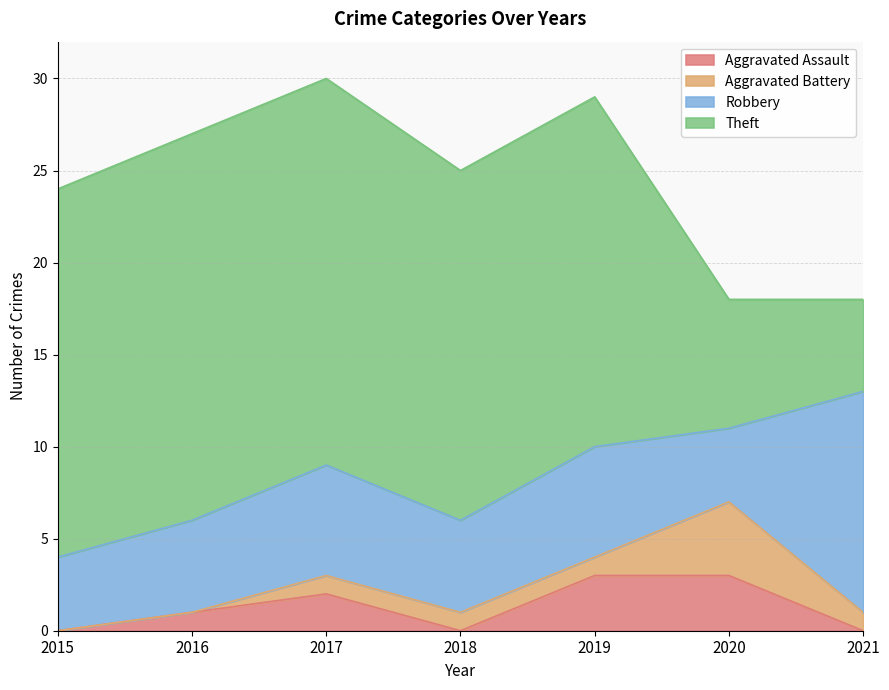

What is the spread (max minus min) of values at 2021?

12